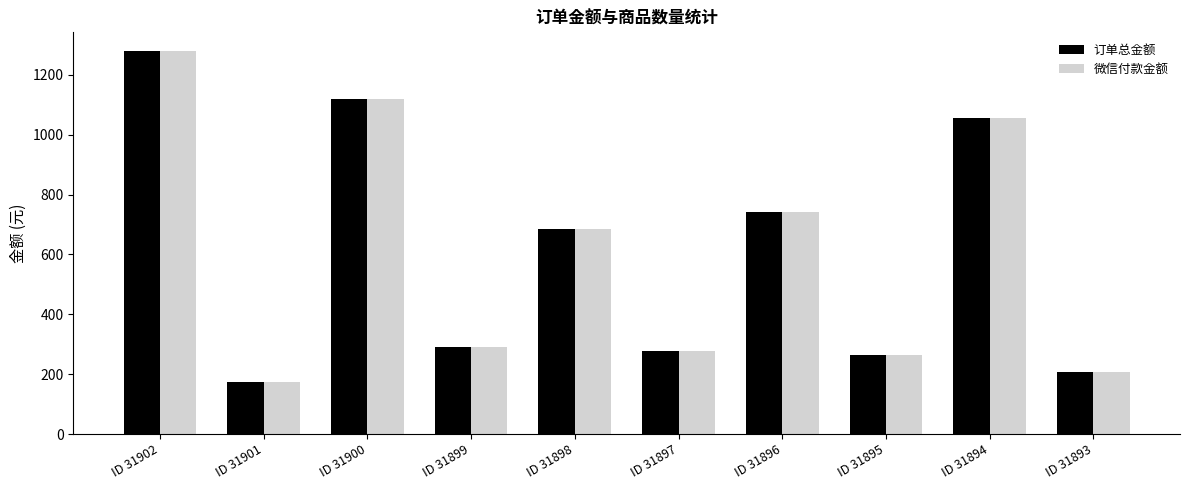

Which category has the highest value in the 订单总金额 series?

ID 31902